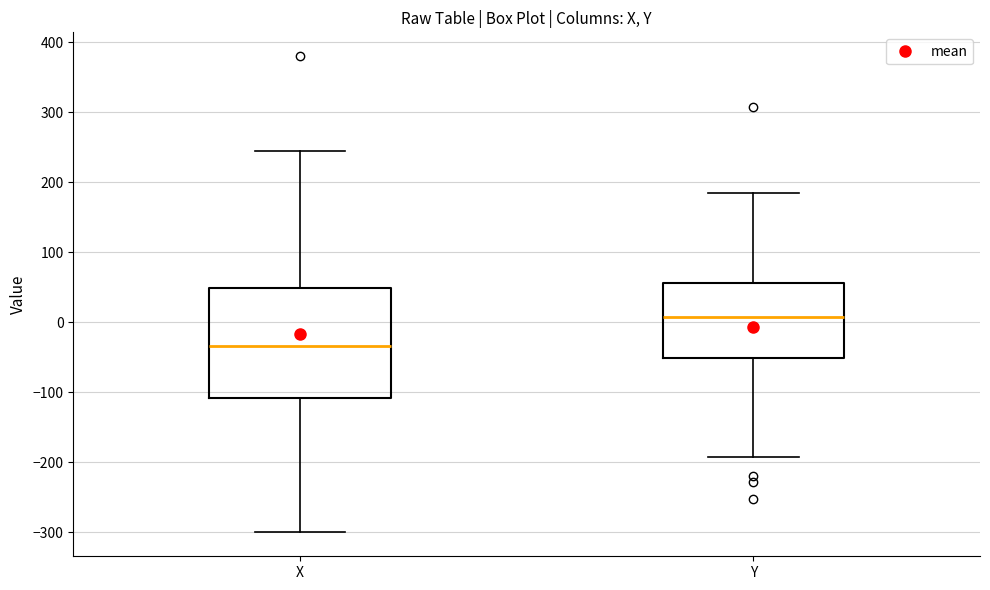

Which box's median line is the highest?

Y